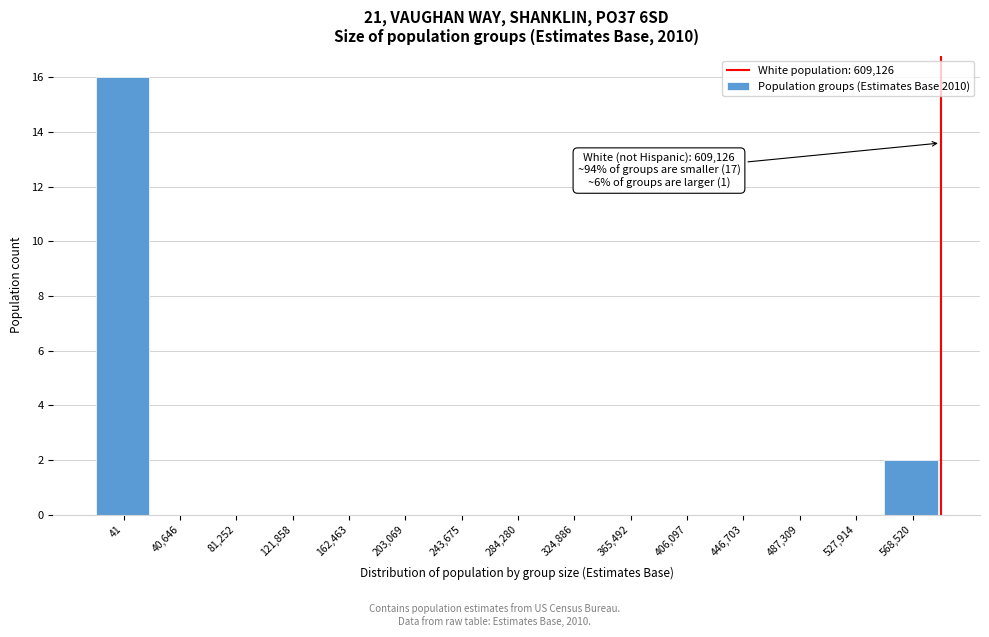

Reading right to left, what are all the values shown in this chart?

568,520=2	527,914=0	487,309=0	446,703=0	406,097=0	365,492=0	324,886=0	284,280=0	243,675=0	203,069=0	162,463=0	121,858=0	81,252=0	40,646=0	41=16